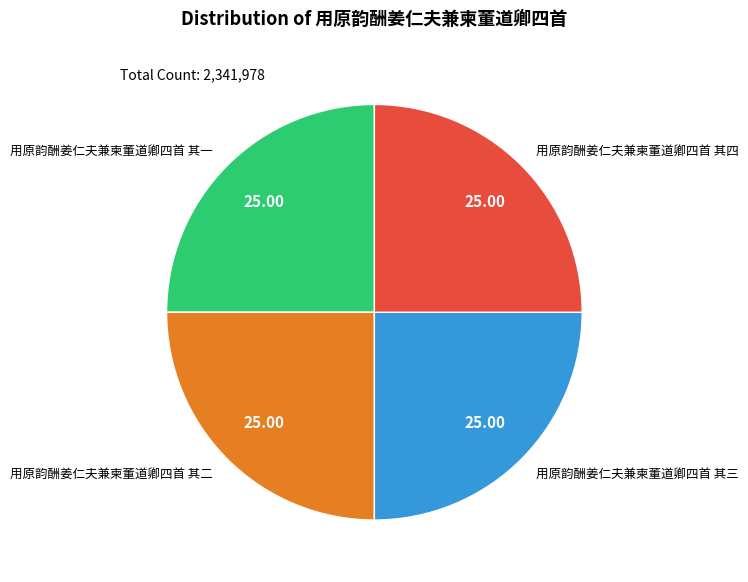

Which slice is the smallest?

用原韵酬姜仁夫兼柬董道卿四首 其一